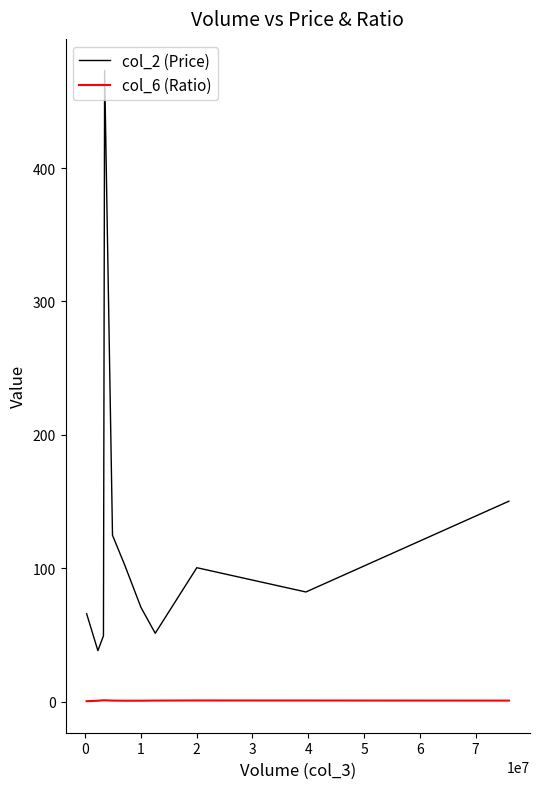

Does the chart have visible grid lines?

No